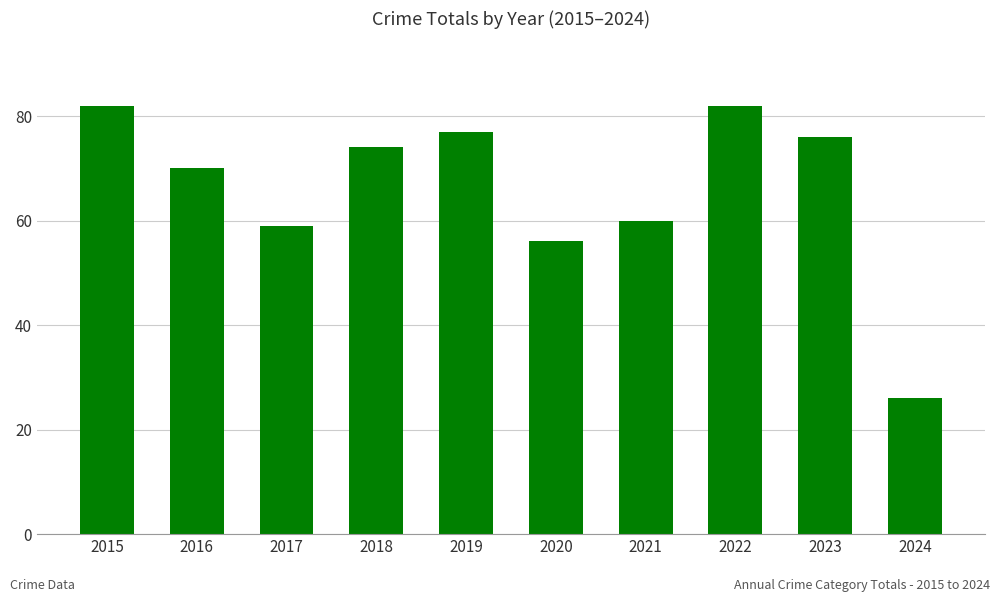

What is the change in value from 2019 to 2023?

-1